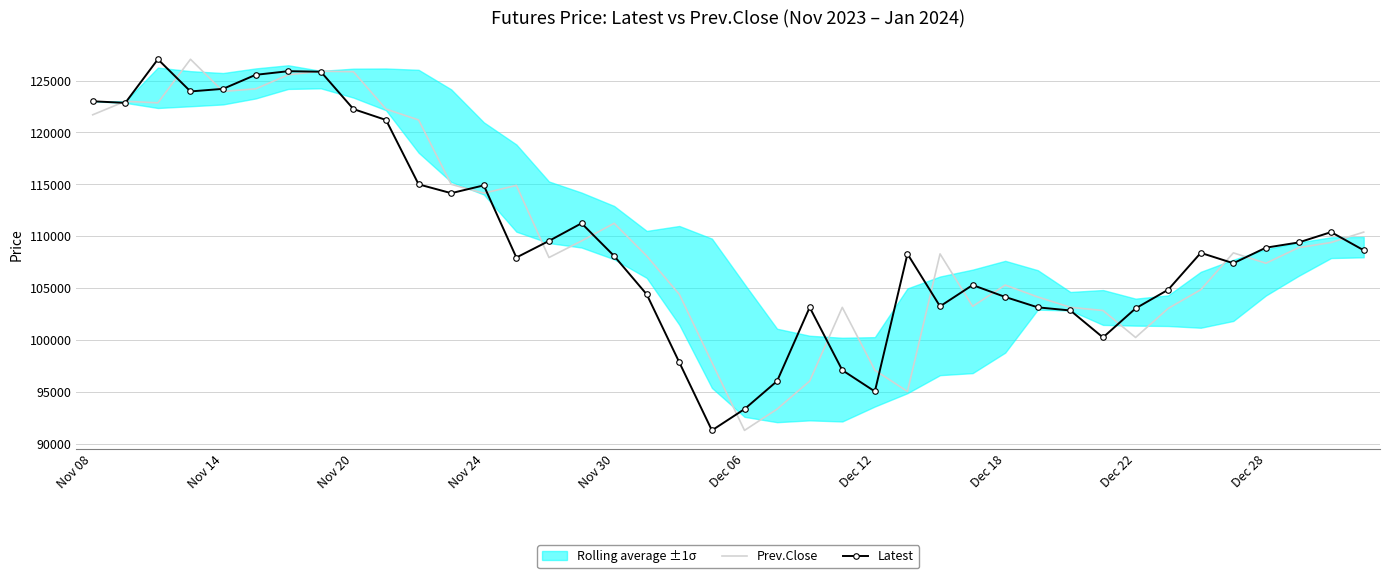

What is the maximum value shown in the chart?

127050